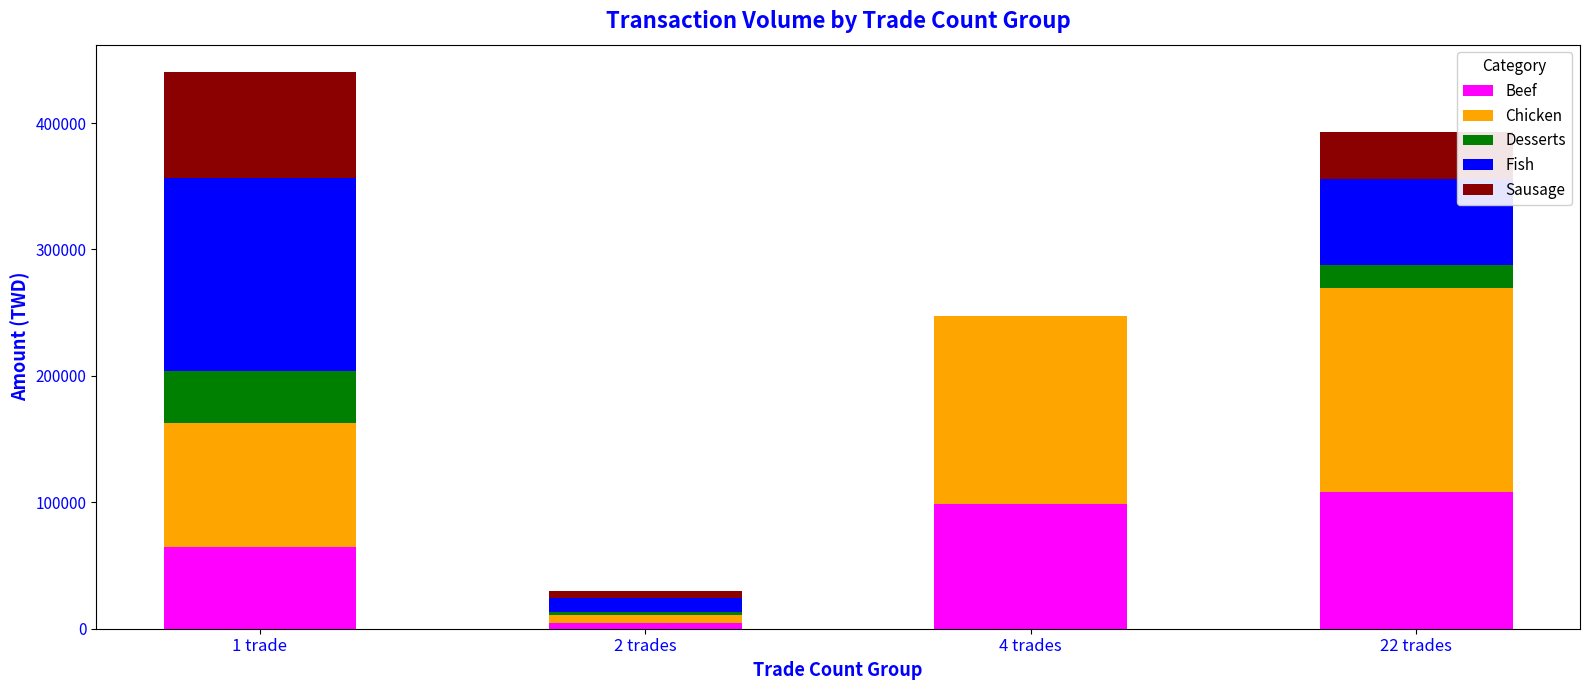

Reading left to right, transcribe the values for Beef.

1 trade=64960	2 trades=4280	4 trades=99024	22 trades=107832